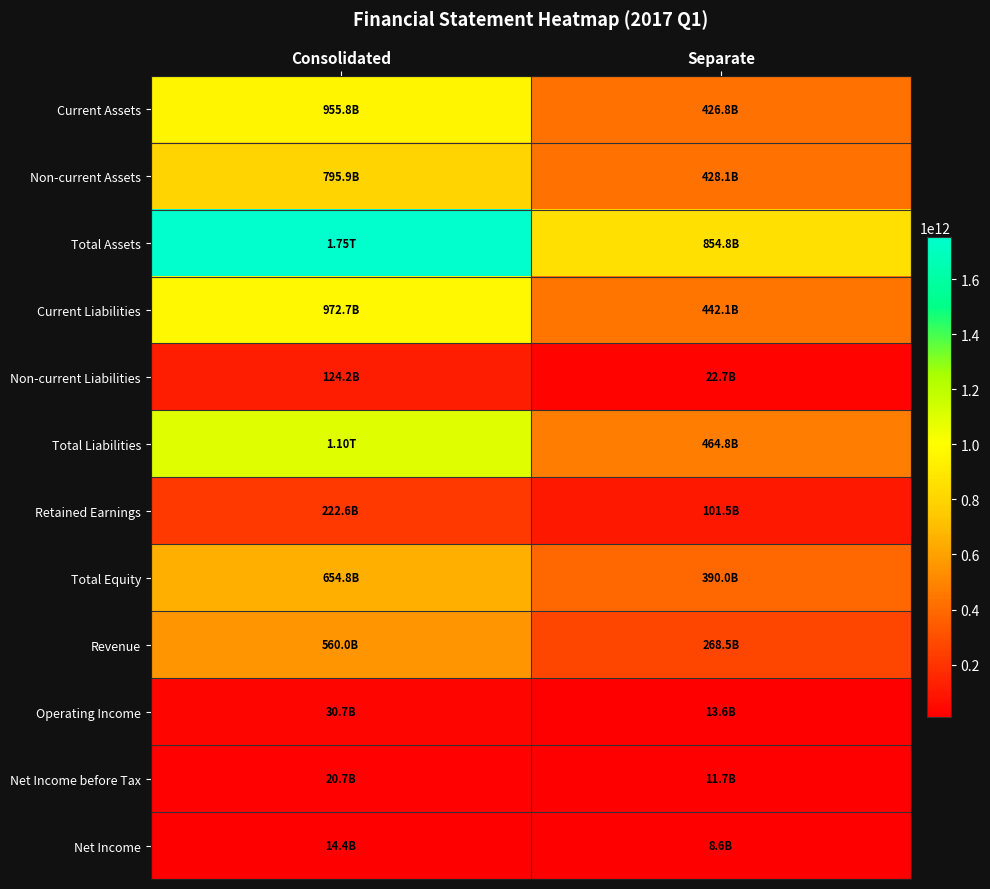

Rank the series by their maximum value, from lowest to highest.

Net Income, Net Income before Tax, Operating Income, Non-current Liabilities, Retained Earnings, Revenue, Total Equity, Non-current Assets, Current Assets, Current Liabilities, Total Liabilities, Total Assets